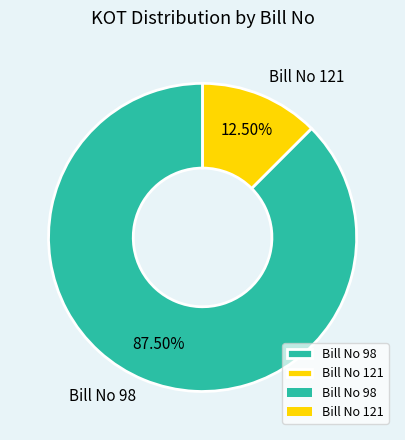

Which slice is the largest?

Bill No 98